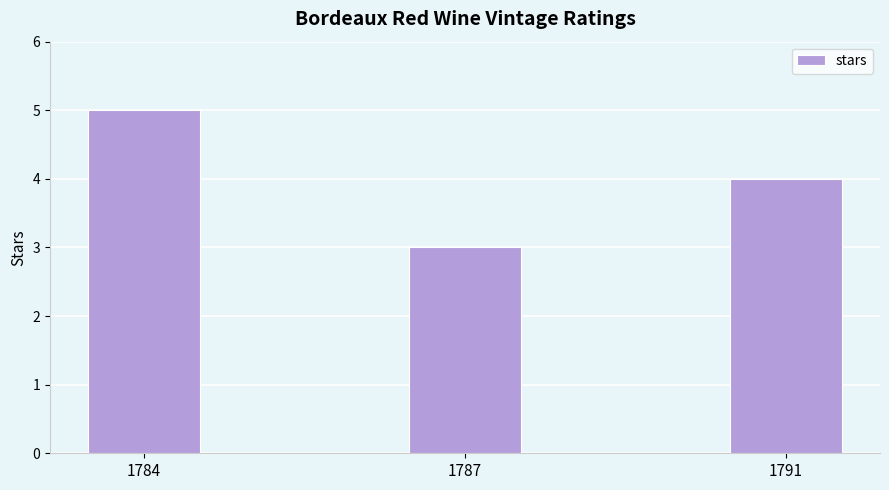

At which category does the chart reach its minimum across all series?

1787